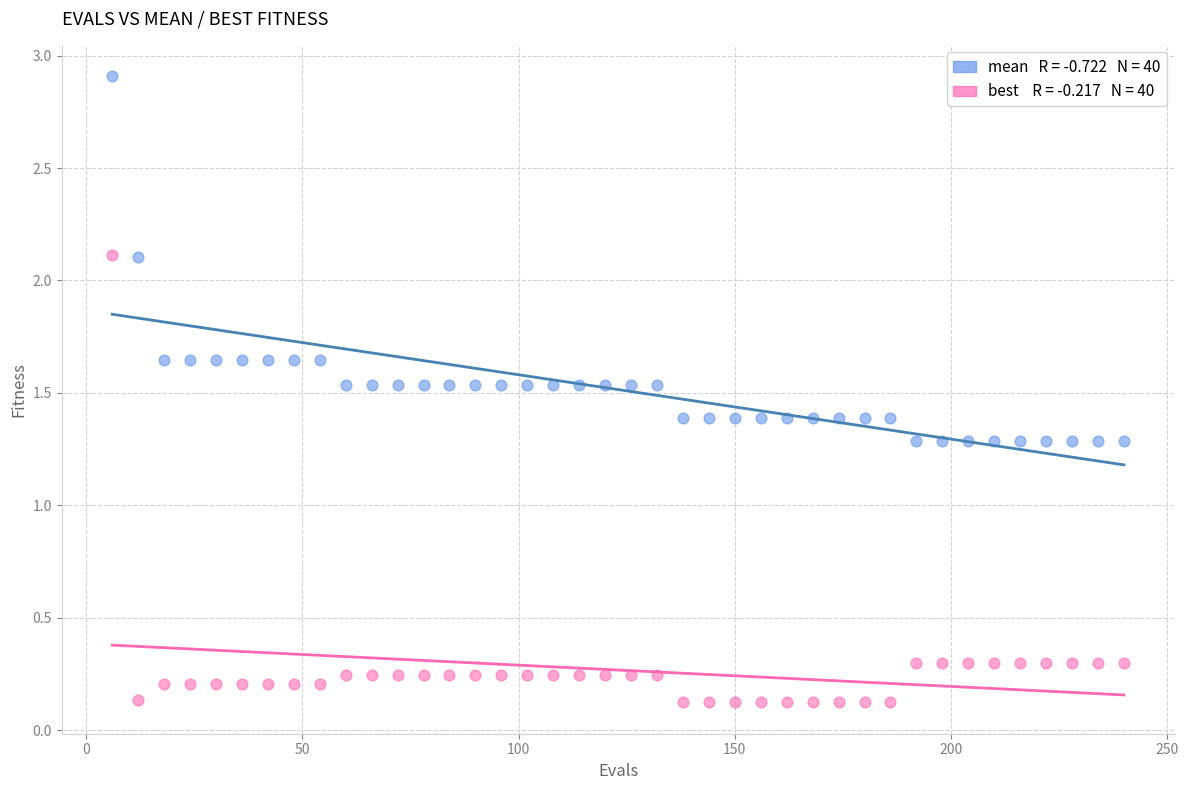

Across all data points, what is the range of X values (max minus min)?

234.0